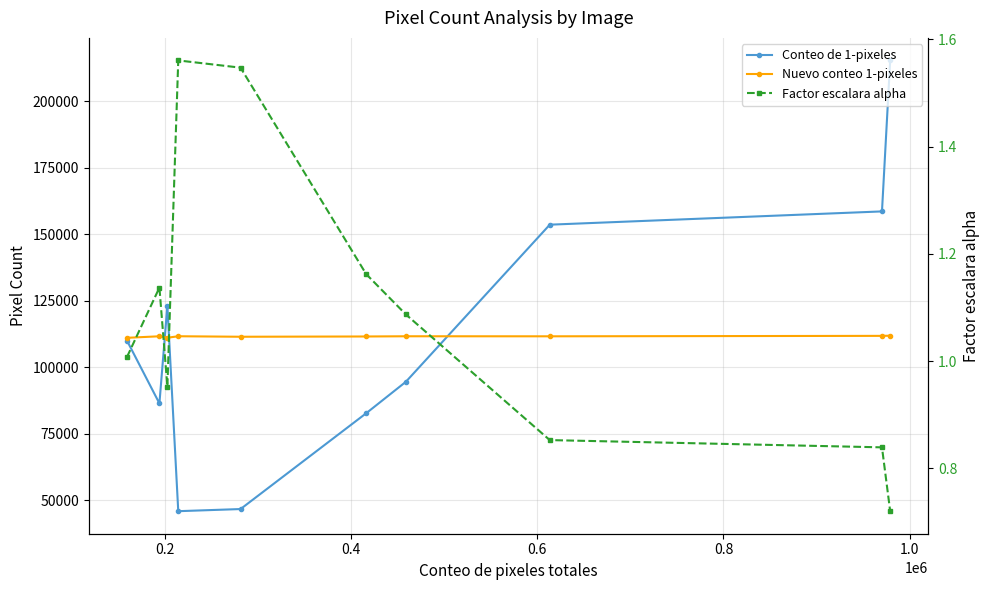

Is the value of Factor escalara alpha at 1.0 greater than the value of Conteo de 1-pixeles at 0.0?

No